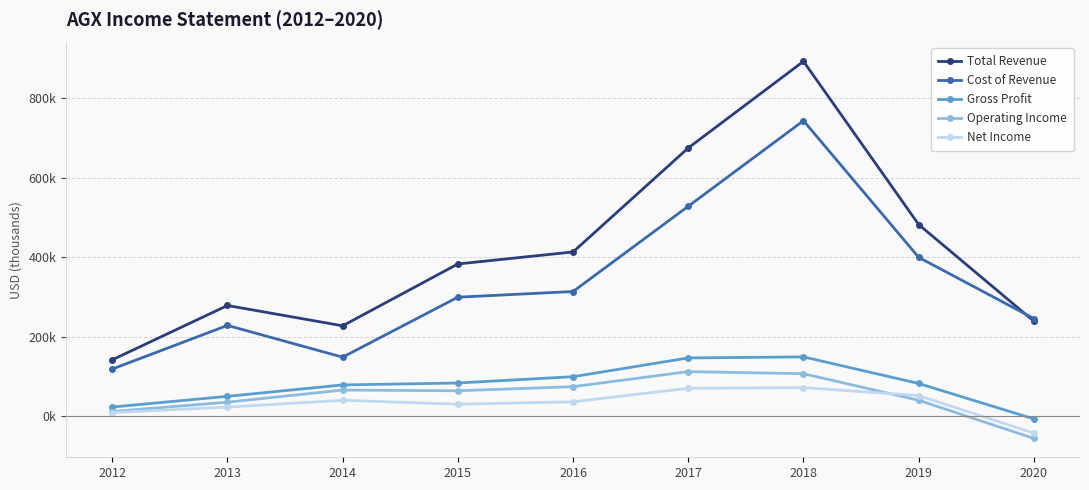

Rank the series by their maximum value, from highest to lowest.

Total Revenue, Cost of Revenue, Gross Profit, Operating Income, Net Income